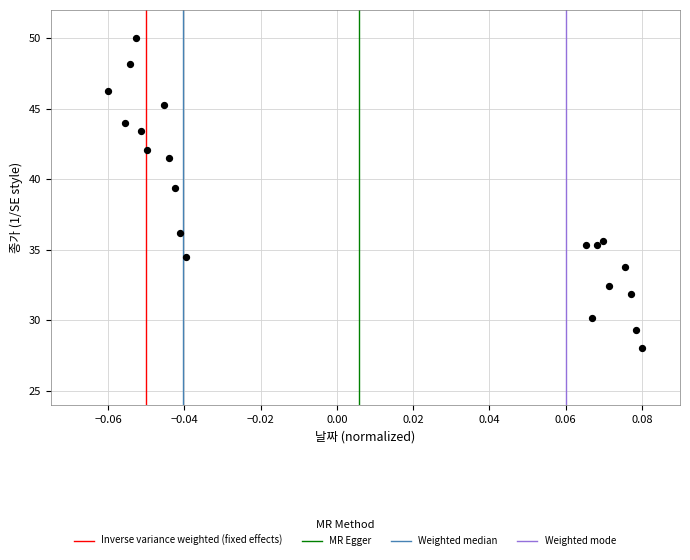

What Y value in the scatter plot is closest to 39?

39.4